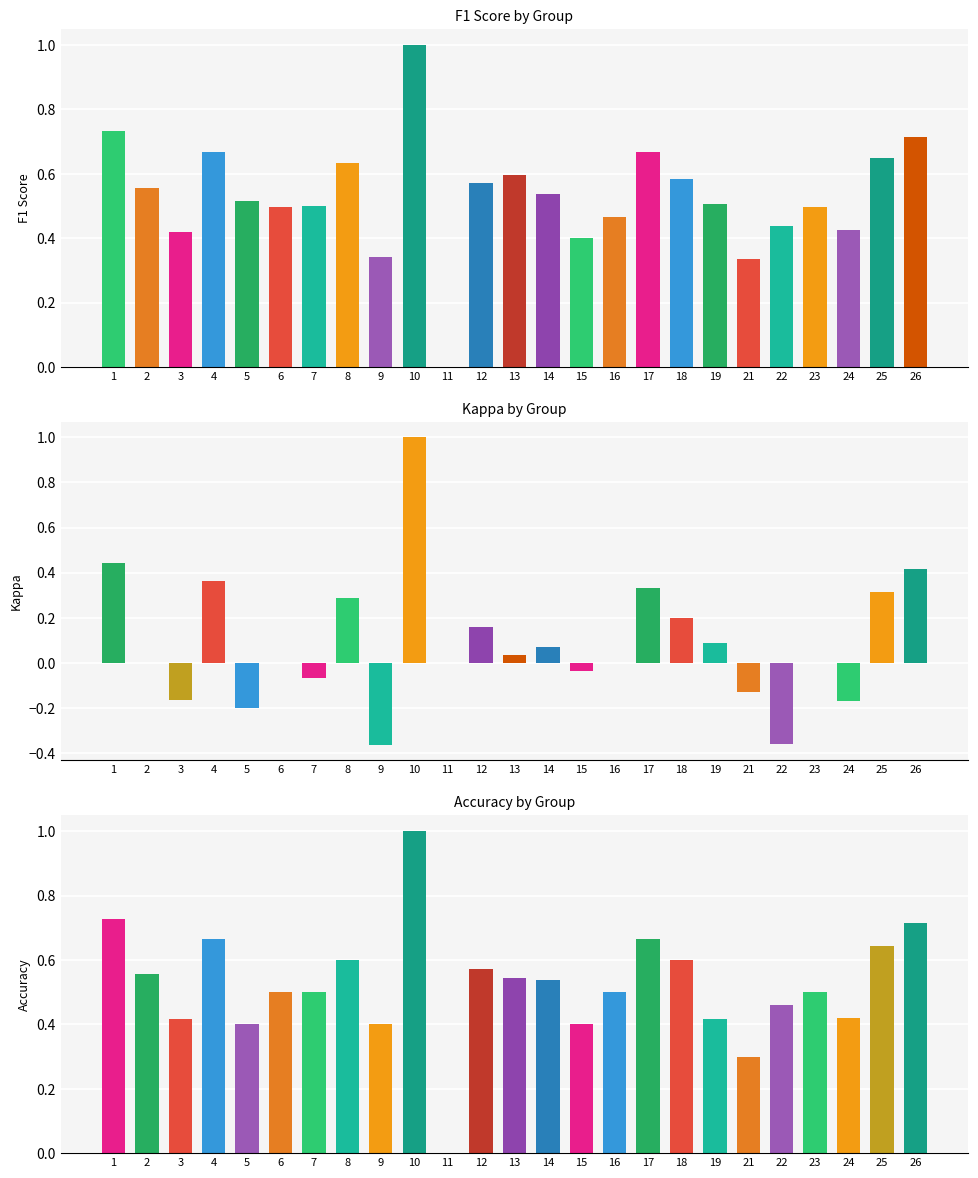

What are all the series names shown in the legend?

F1 Score, Kappa, Accuracy